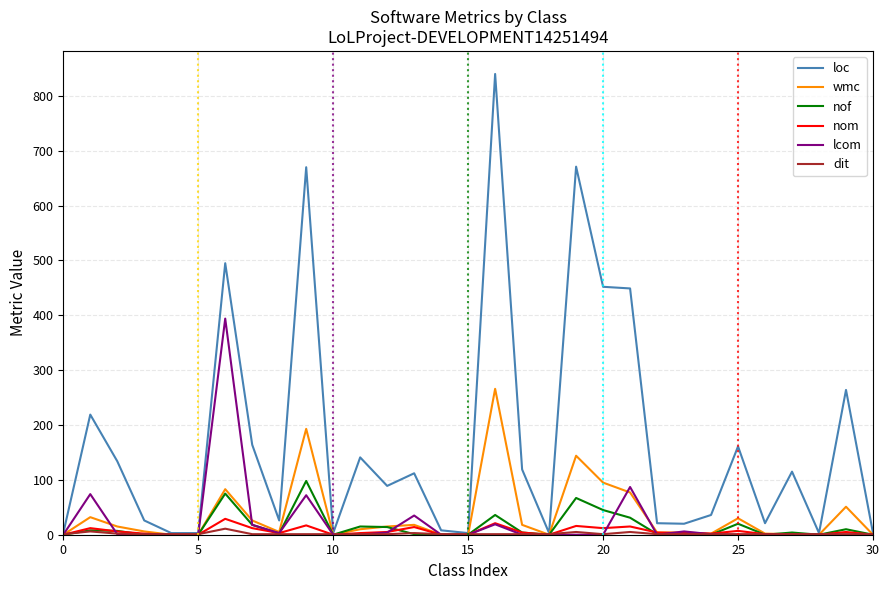

What are all the series names shown in the legend?

loc, wmc, nof, nom, lcom, dit